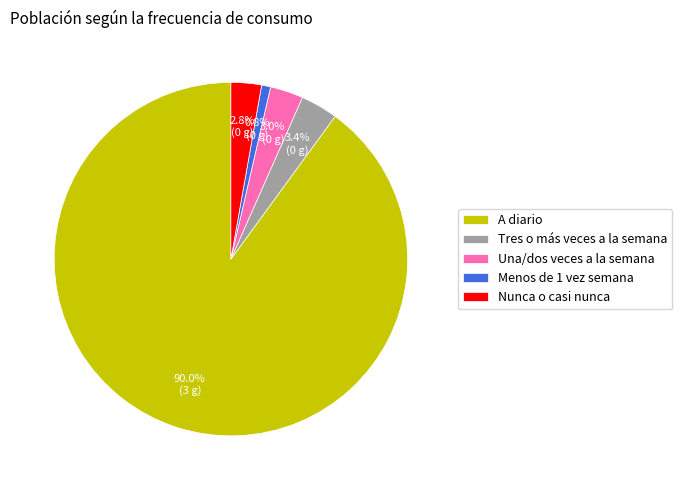

Which category has the biggest portion of the pie?

A diario